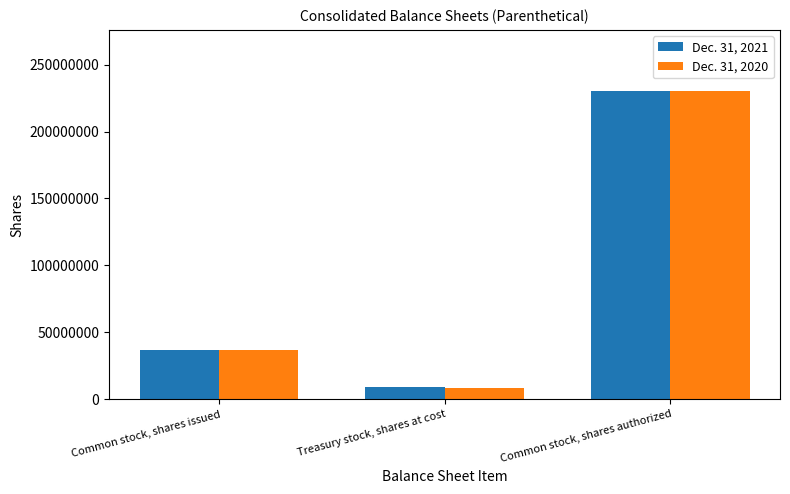

Where is Dec. 31, 2020 nearest to the value 119351500?

Common stock, shares issued